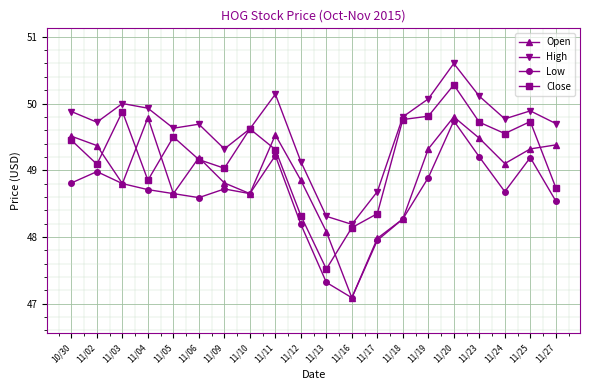

At which category does the chart reach its minimum across all series?

11/16